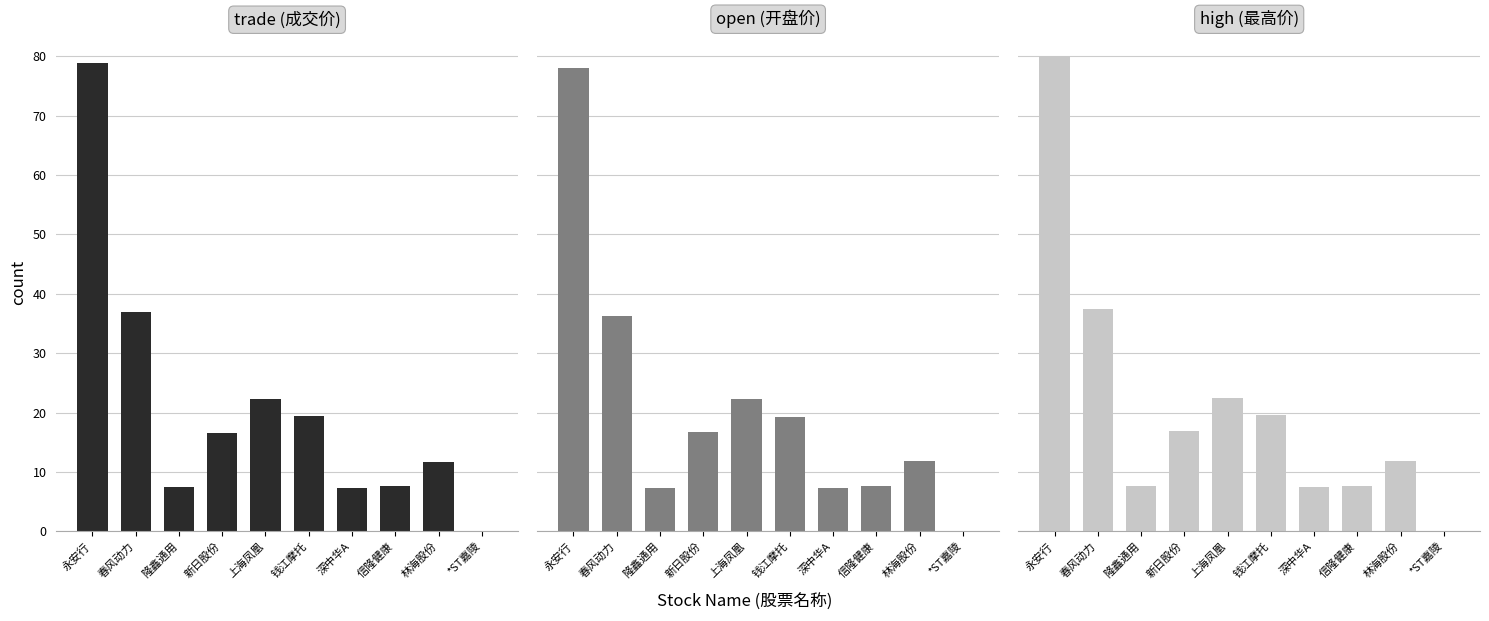

Which has a higher value, 信隆健康 or *ST嘉陵?

信隆健康